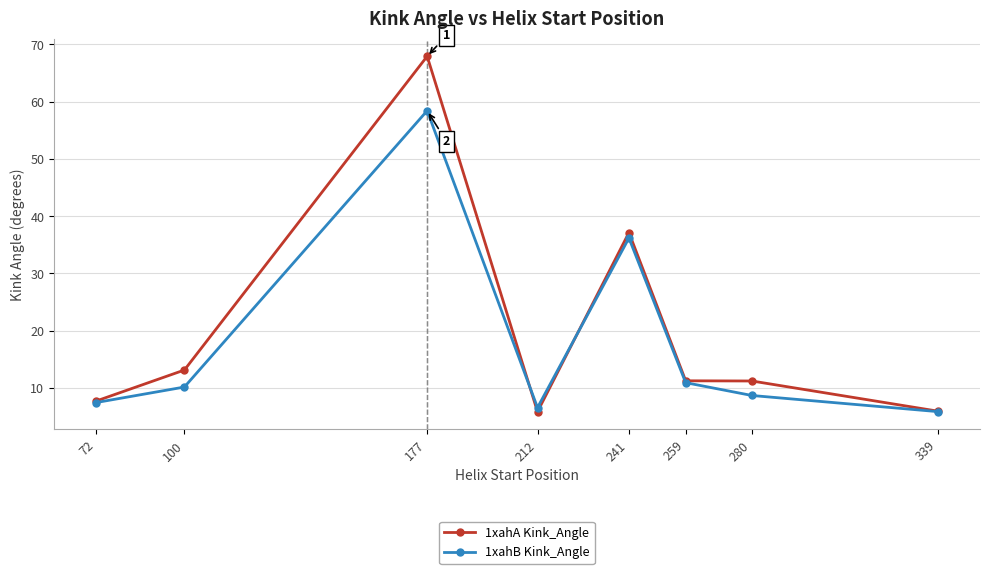

What is the value of the 1xahA Kink_Angle point at the 6th from the left?

11.3